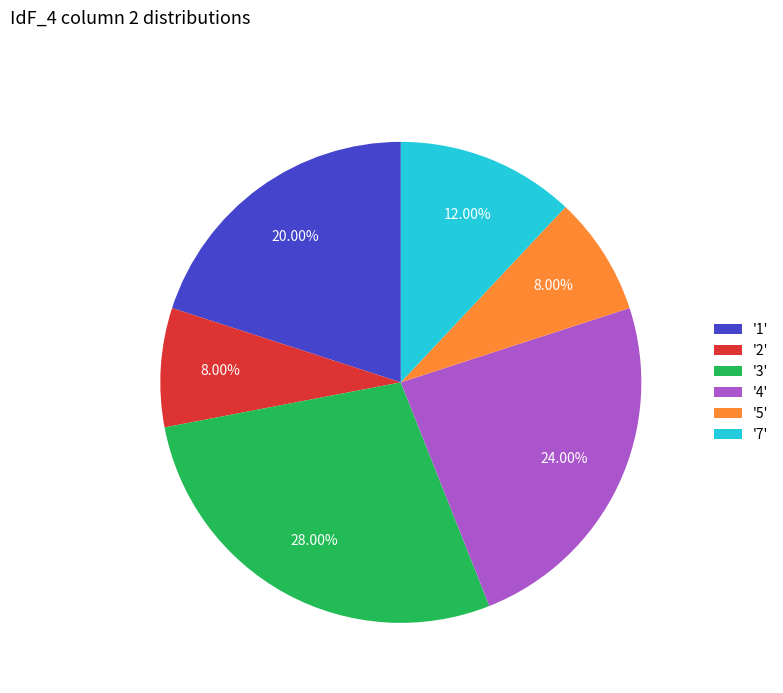

Is there any slice that represents more than half of the pie?

No